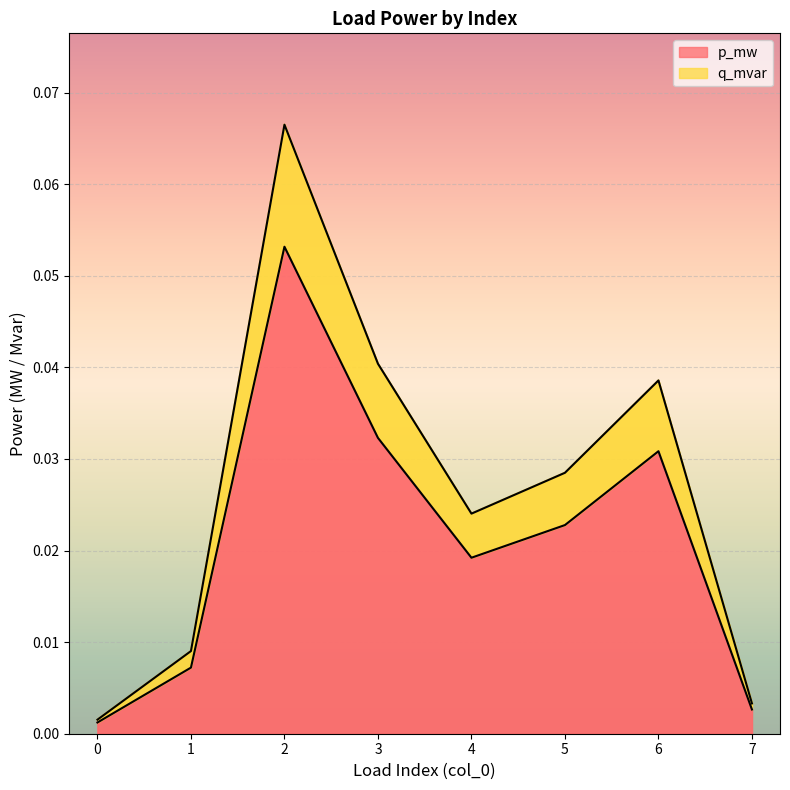

List the series in order of their overall mean, highest first.

p_mw, q_mvar